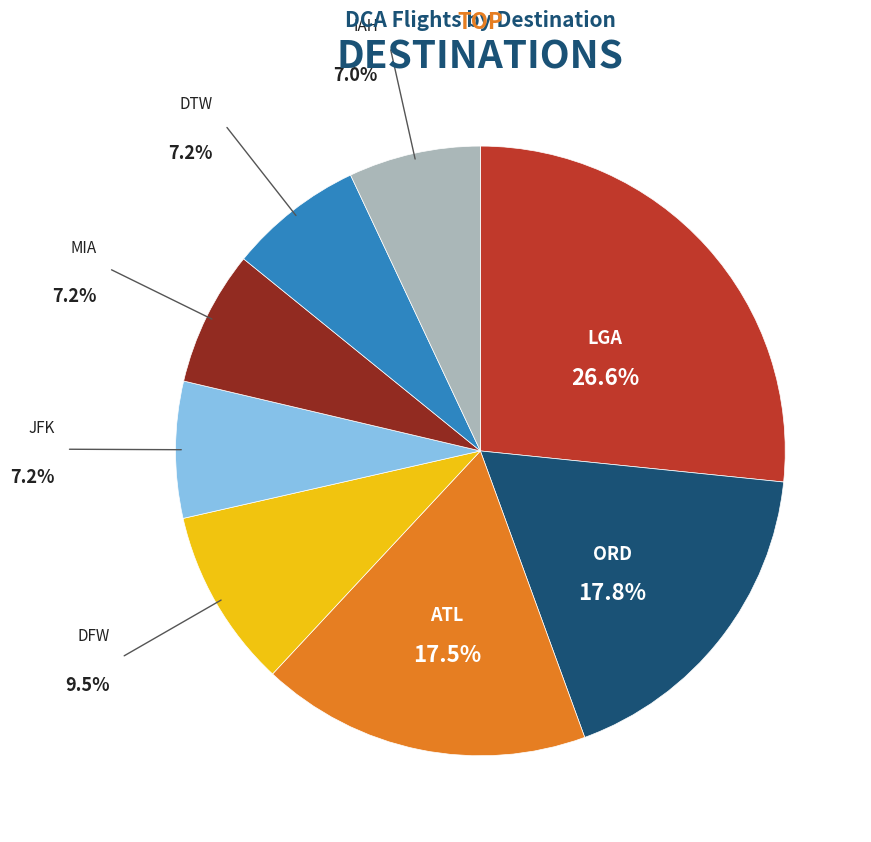

How many segments does this pie chart have?

8